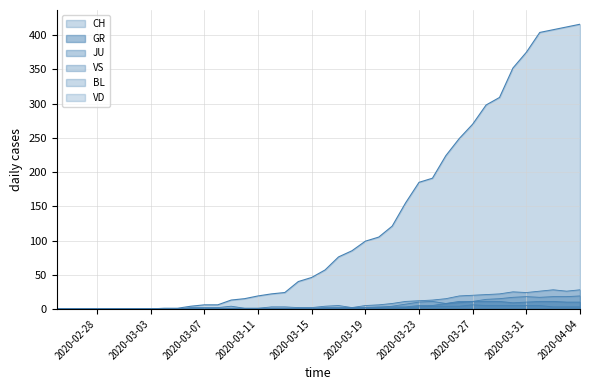

How many JU values are between 0 and 3?

31